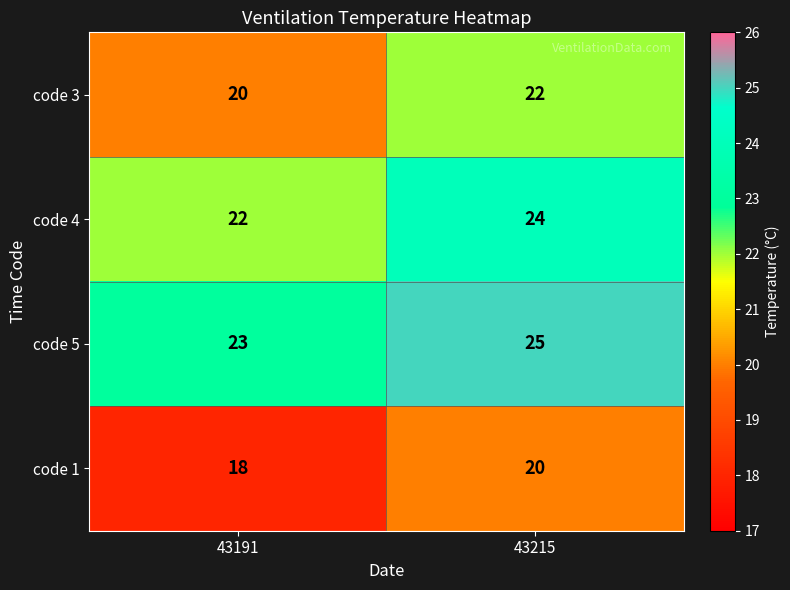

What is the approximate value of code 4 at 43191?

22